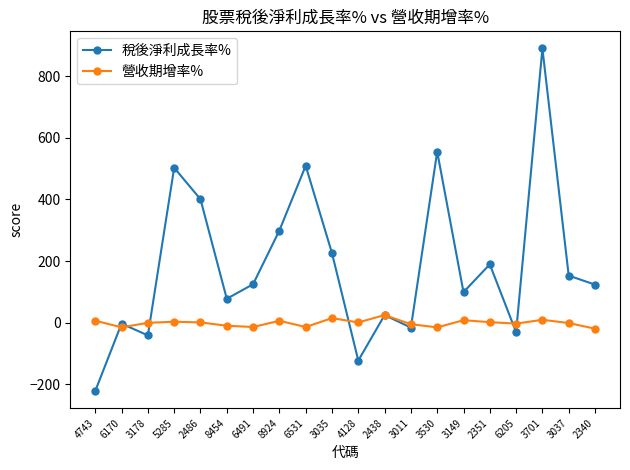

Where is the first local maximum for 稅後淨利成長率%?

6170